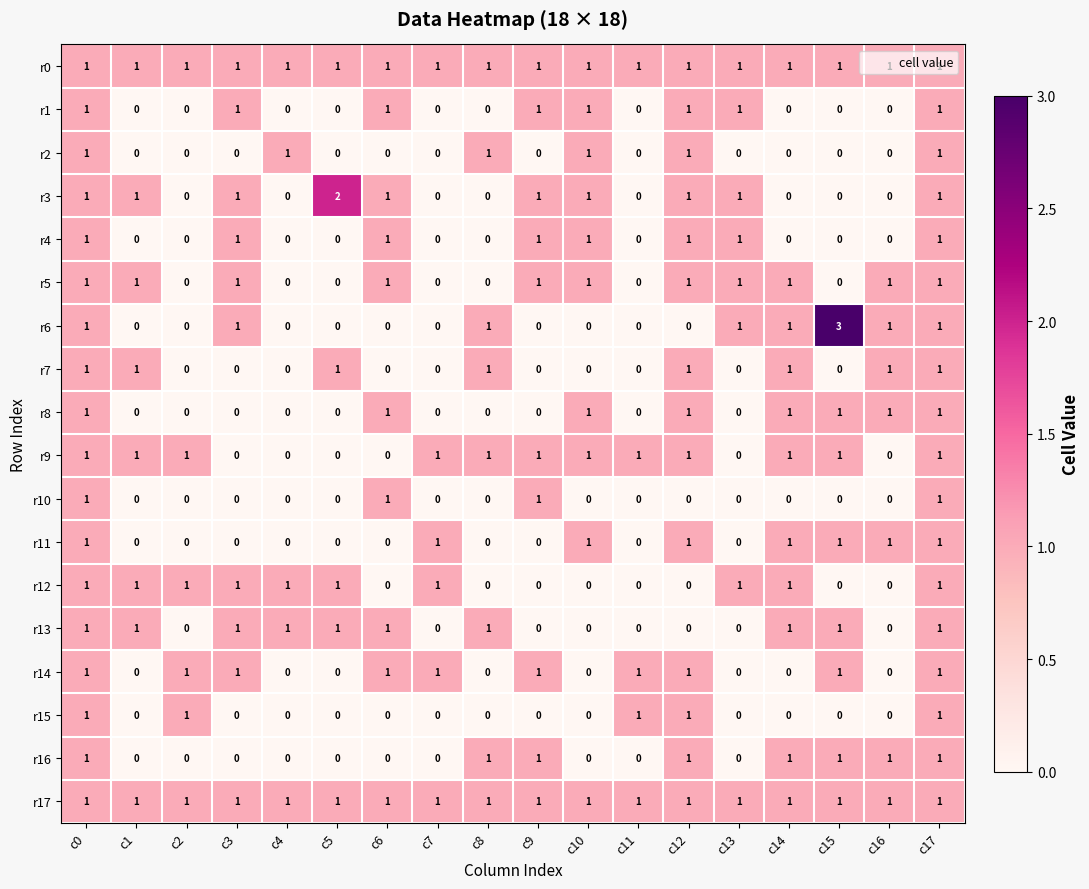

Is it true that r6 equals 1 at c17?

True